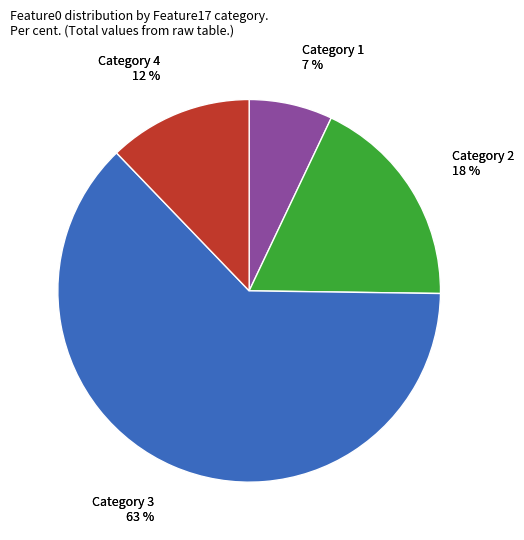

What is the largest slice in the pie chart?

3